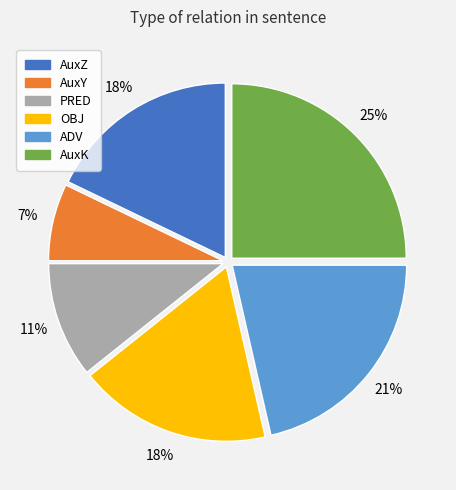

Between ADV and AuxY, which is larger?

ADV